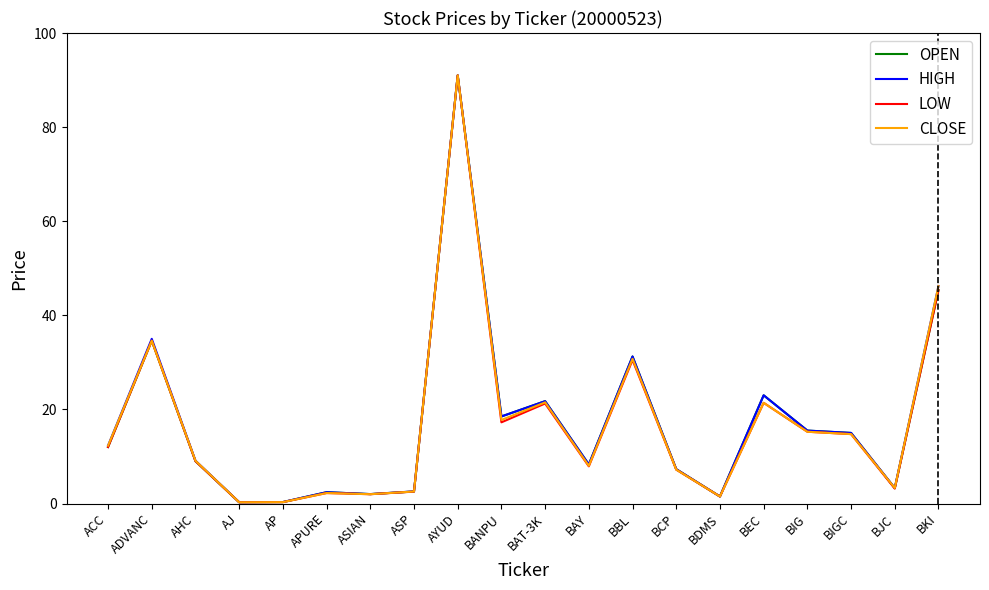

The HIGH series shows 0.3 at AP. True or false?

True